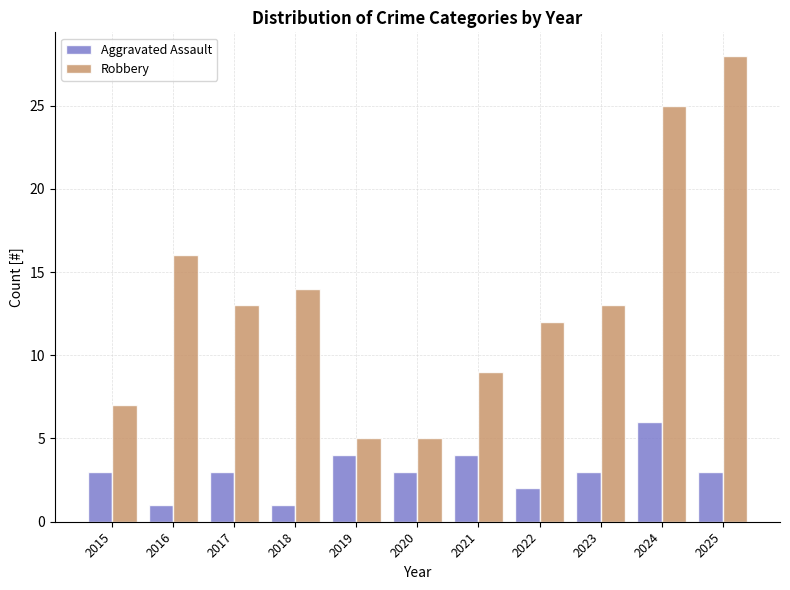

List the series in order of their overall mean, lowest first.

Aggravated Assault, Robbery